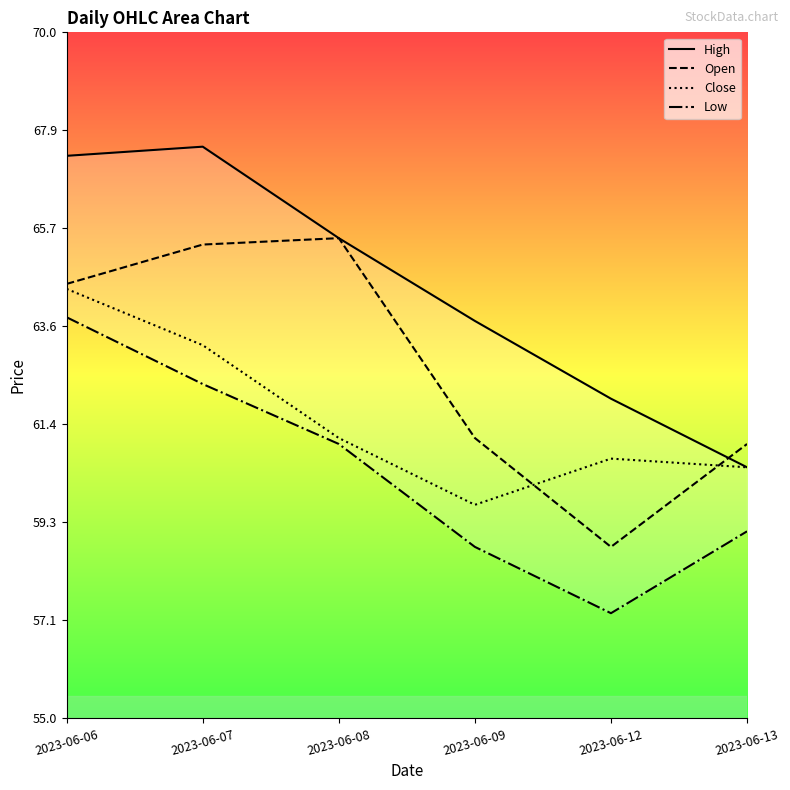

True or false: Close and High intersect in this chart.

False